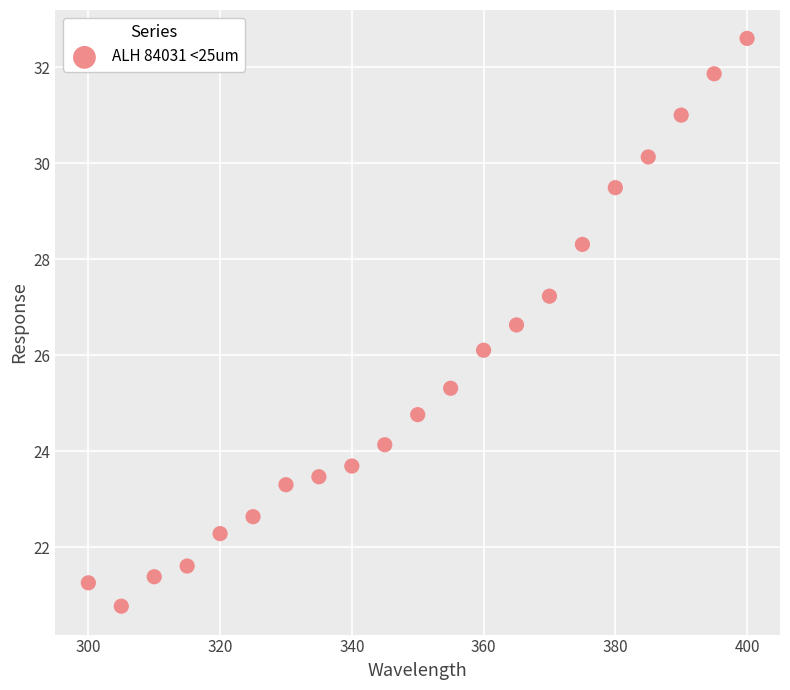

What is the range of Y values (max minus min)?

11.8